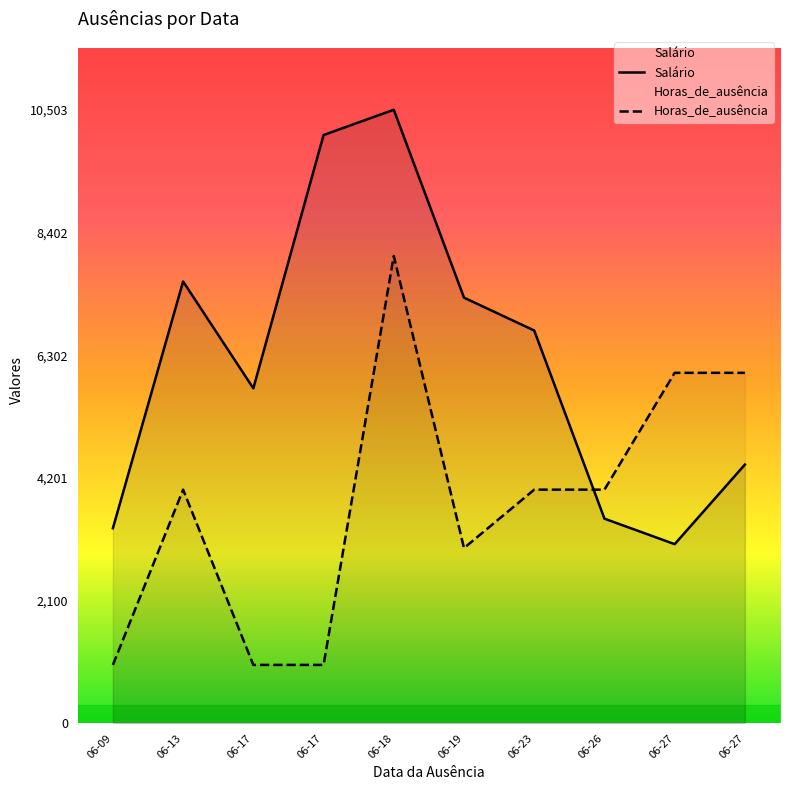

True or false: Horas_de_ausência has more than 2 interior local peaks.

False